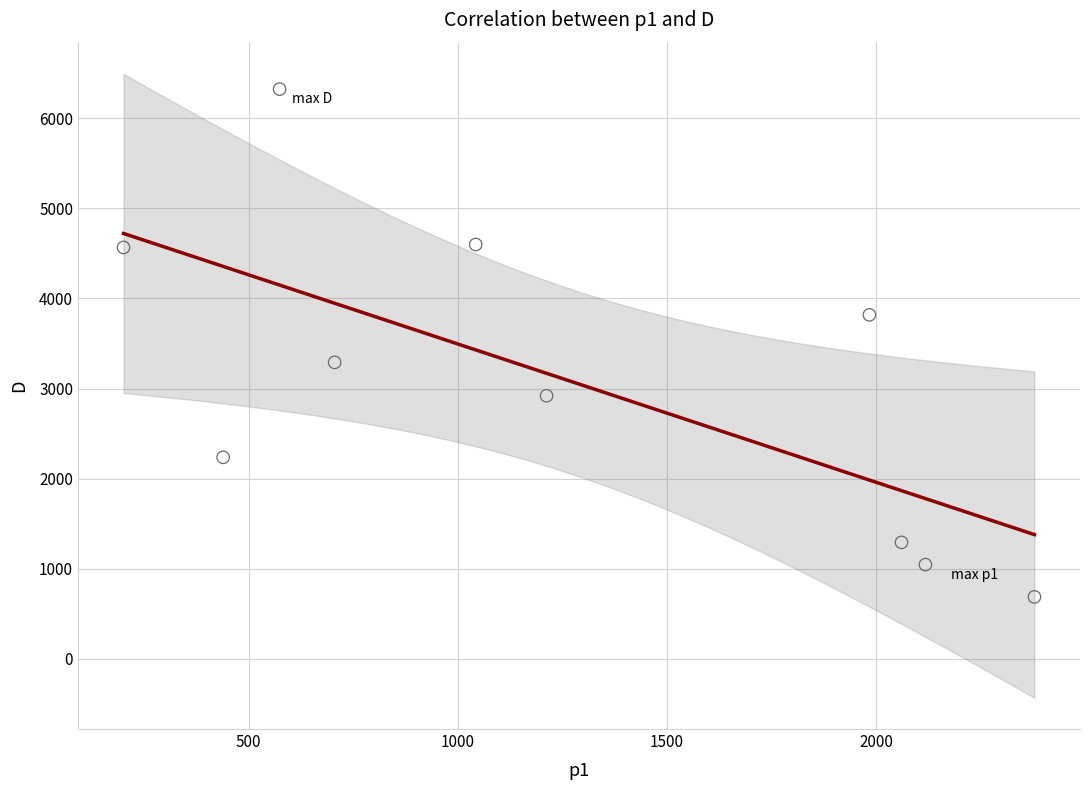

What is the average X value?

1271.4